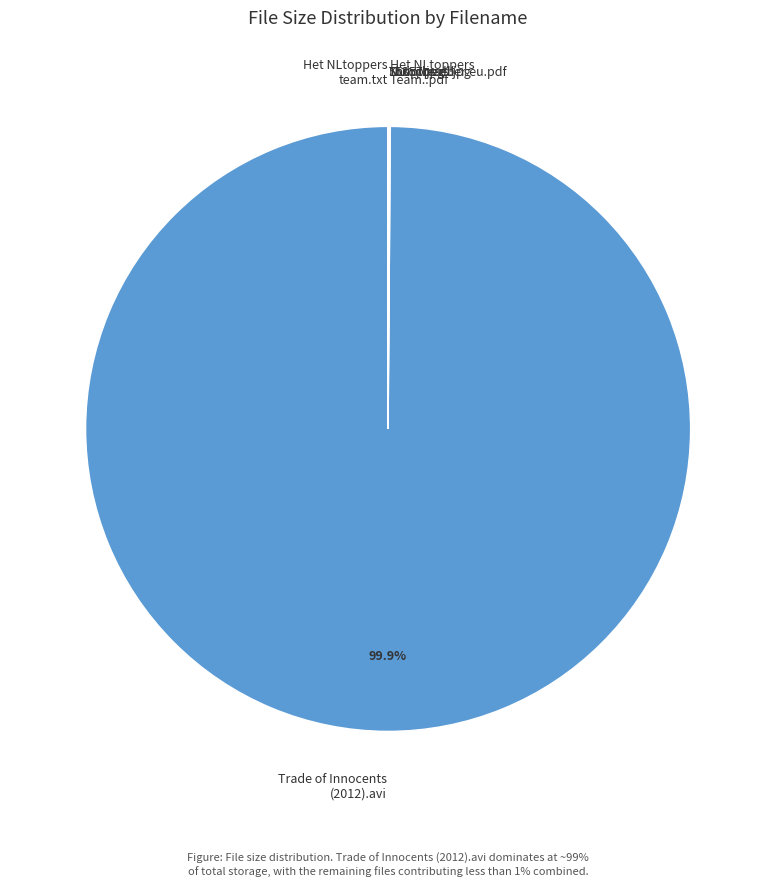

Is Trade of Innocents (2012).avi the majority of the pie?

Yes